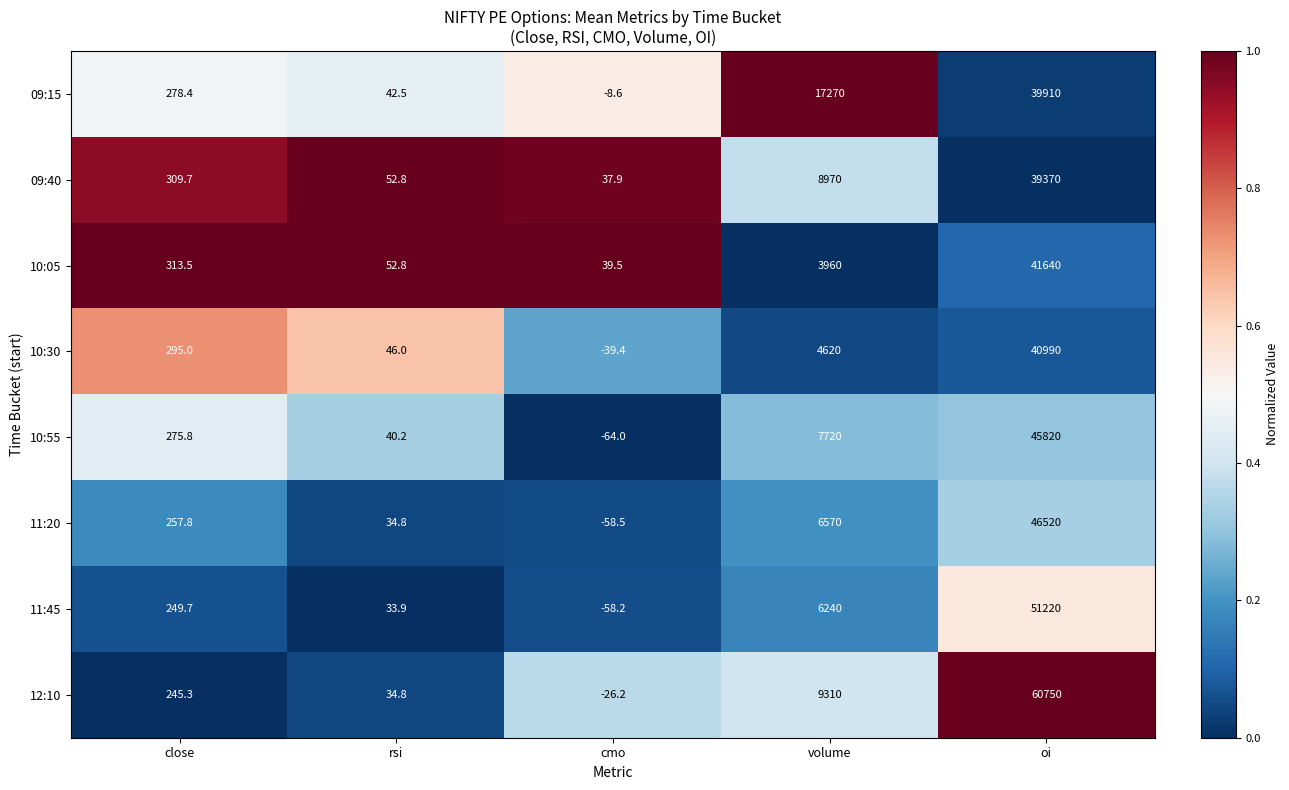

What is the average value of the 10:05 series?

9201.2